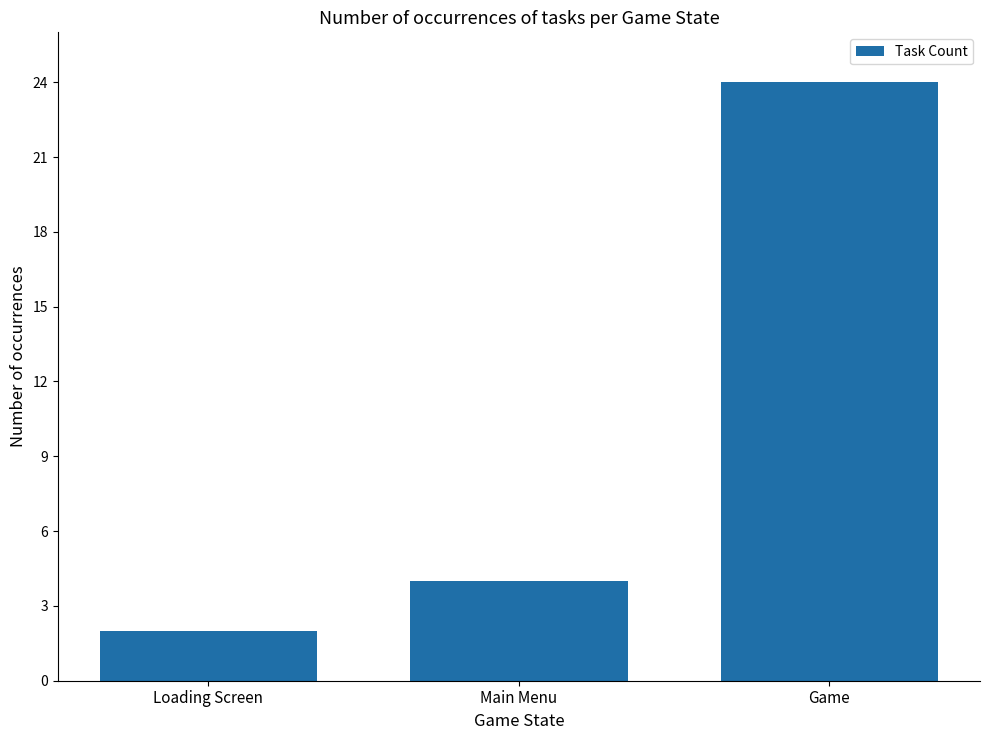

What is the label of the 1st bar from the left?

Loading Screen